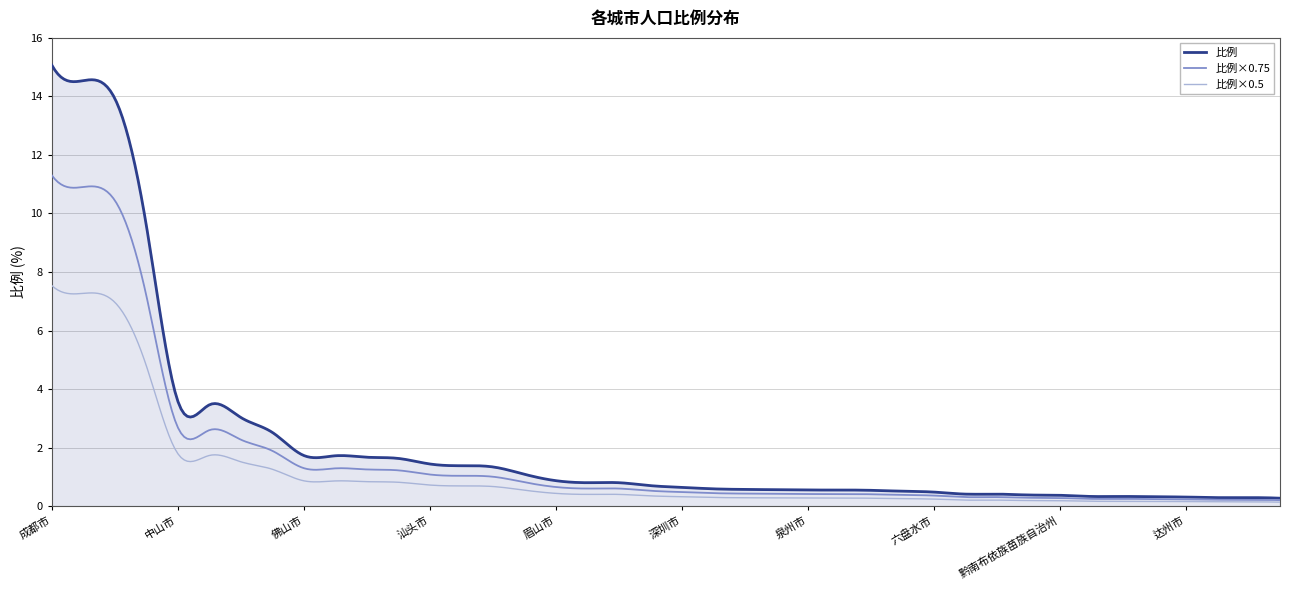

Which series has the widest spread of values?

比例